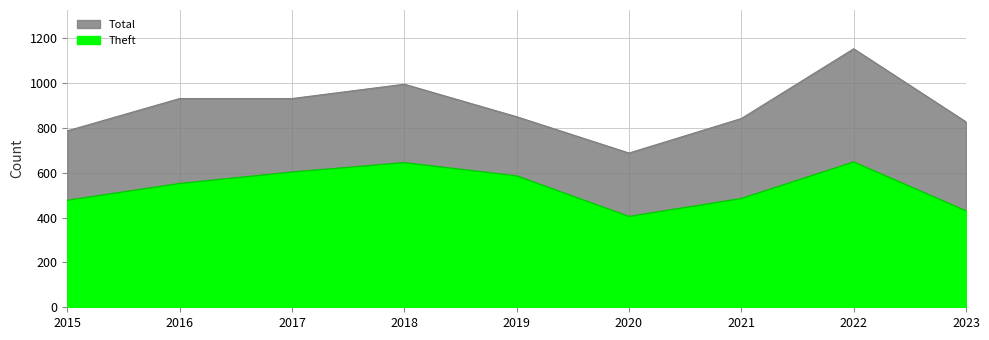

Reading left to right, list all the values displayed in this chart.

Theft: 2015=477	2016=552	2017=603	2018=645	2019=586	2020=405	2021=485	2022=648	2023=430
Total: 2015=787	2016=931	2017=931	2018=995	2019=850	2020=688	2021=842	2022=1153	2023=827